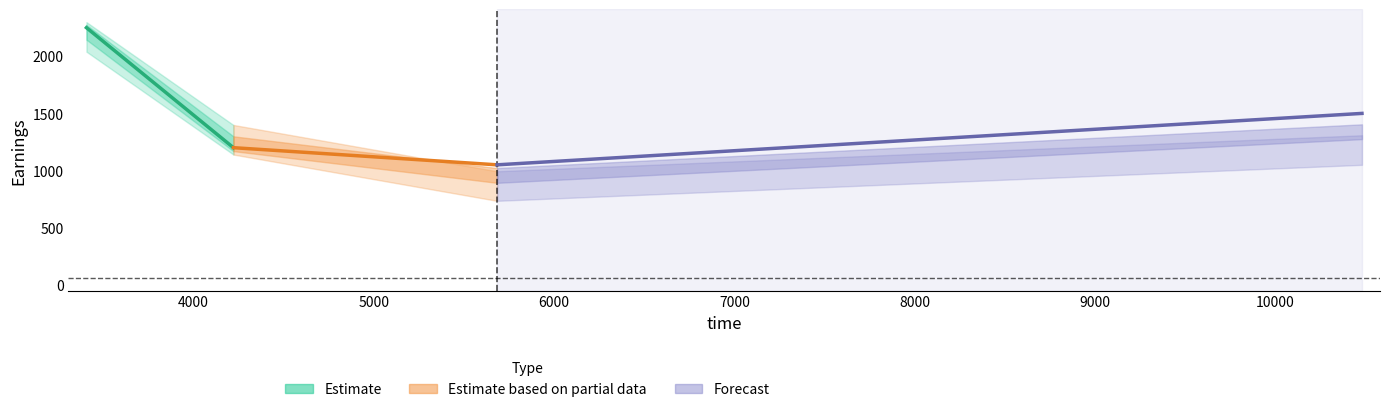

How many Forecast values are between 1050 and 1500?

2